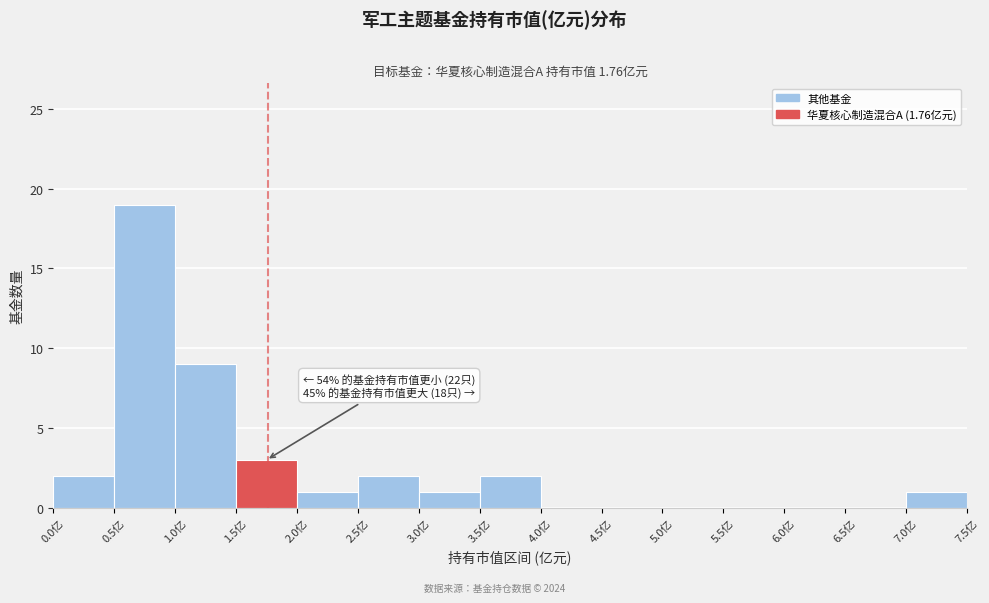

Over which range of the x-axis is the bar tallest?

0.5 to 1.0